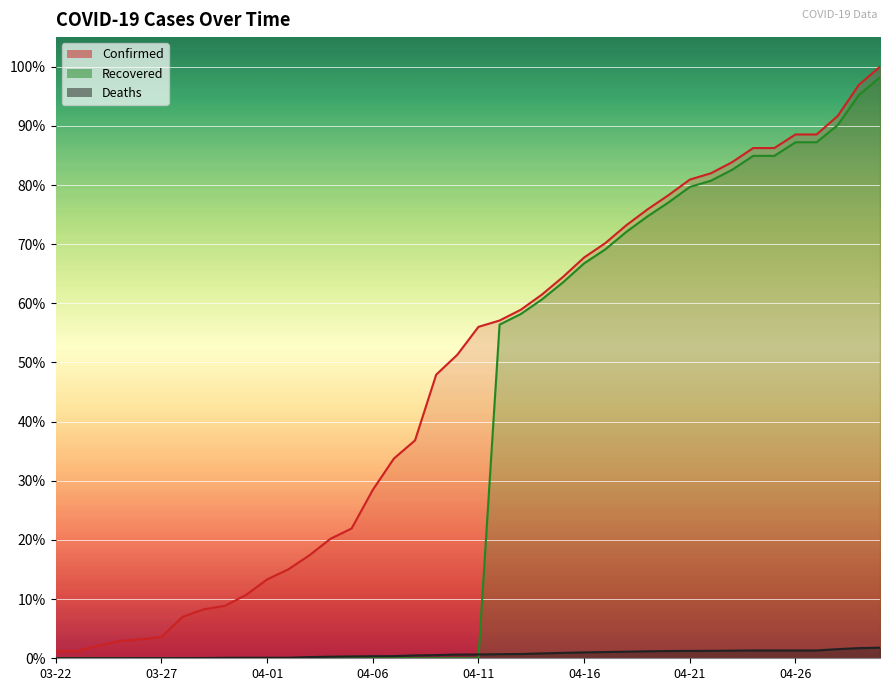

At 04-12, list the series in order from largest to smallest.

Confirmed, Recovered, Deaths